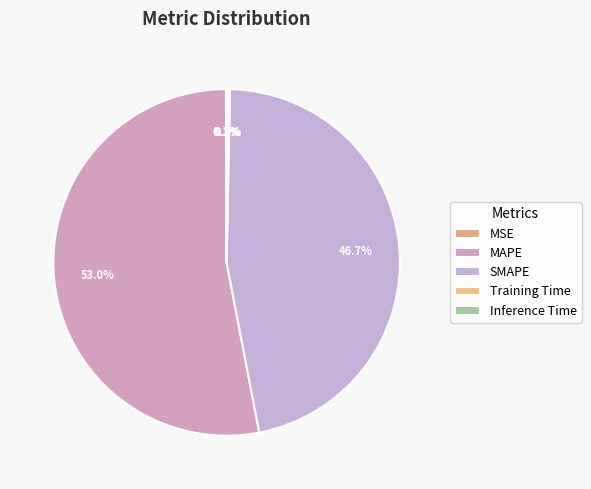

To the nearest percent, what is the difference between the Inference Time and MAPE slice percentages?

53%